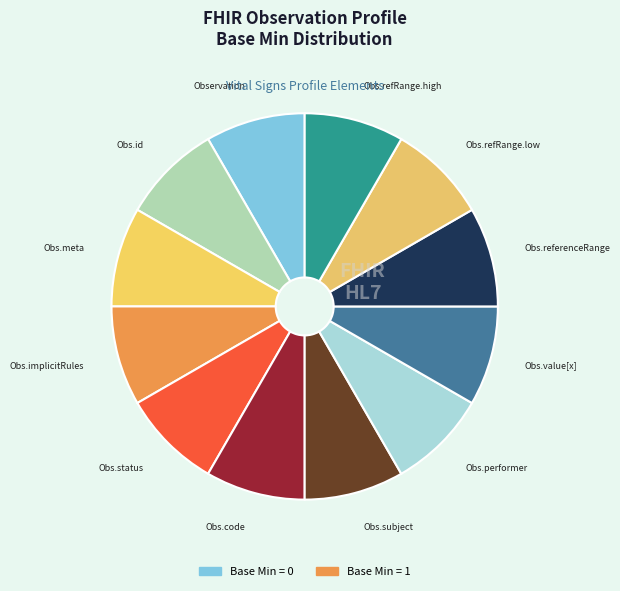

How many segments does this pie chart have?

12